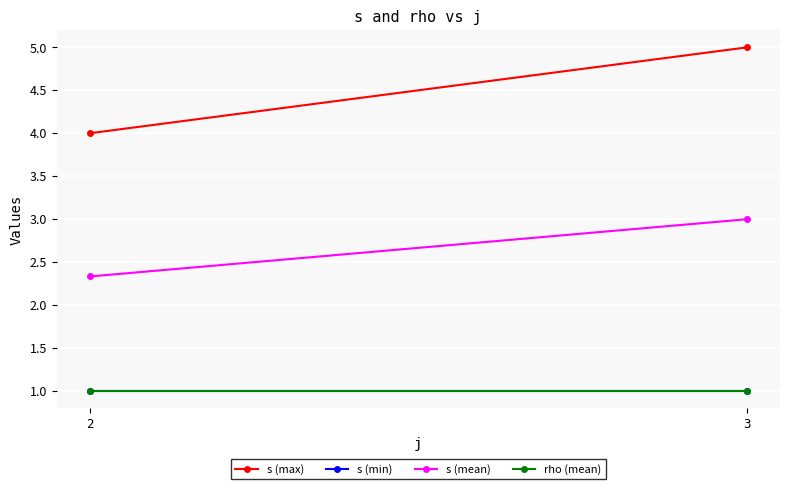

At which category is the sum across all series the highest?

3